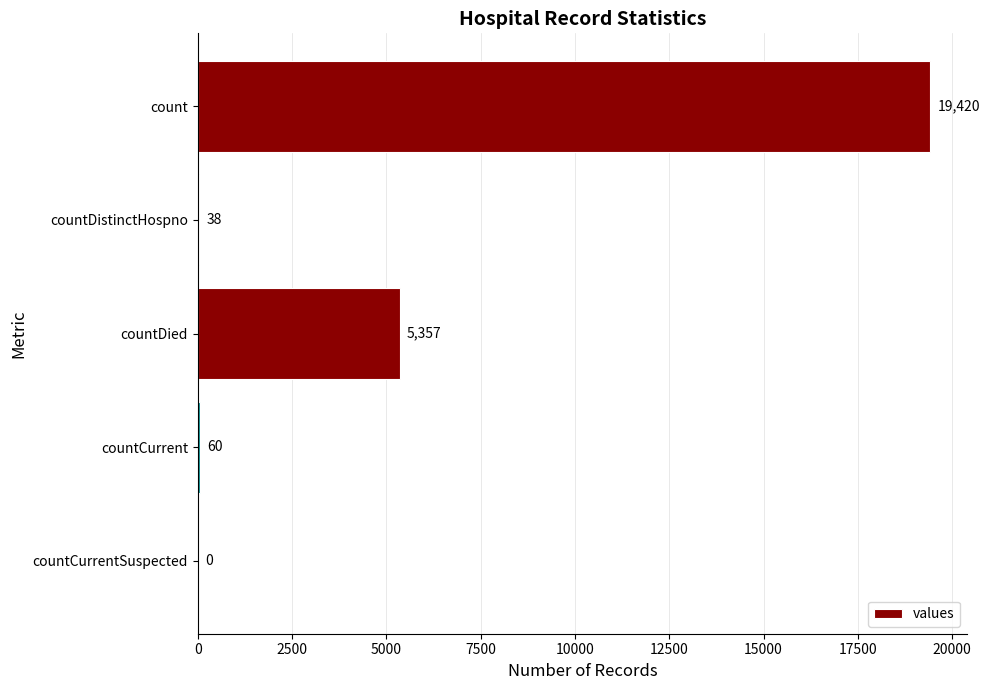

Reading bottom to top, extract all data points from this chart.

countCurrentSuspected=0	countCurrent=60	countDied=5357	countDistinctHospno=38	count=19420